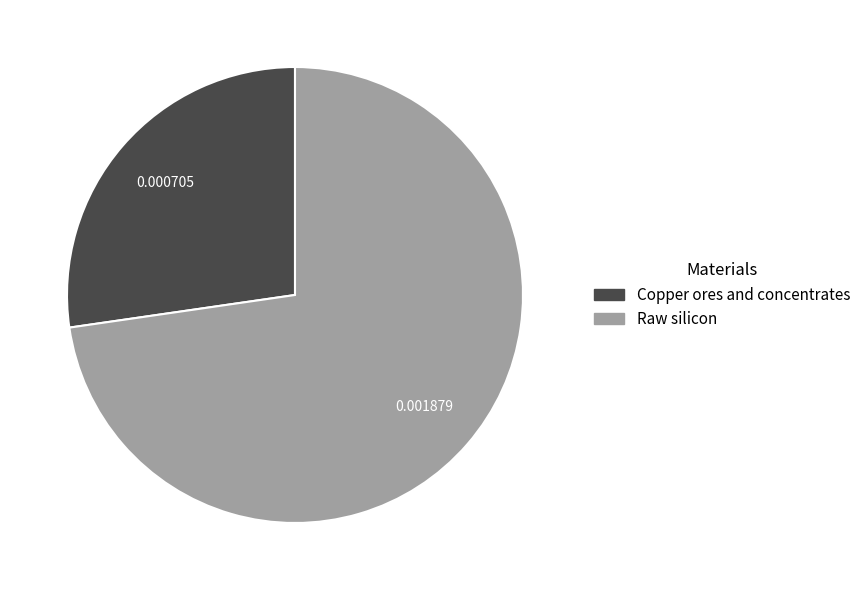

Which category has the smallest portion of the pie?

Copper ores and concentrates